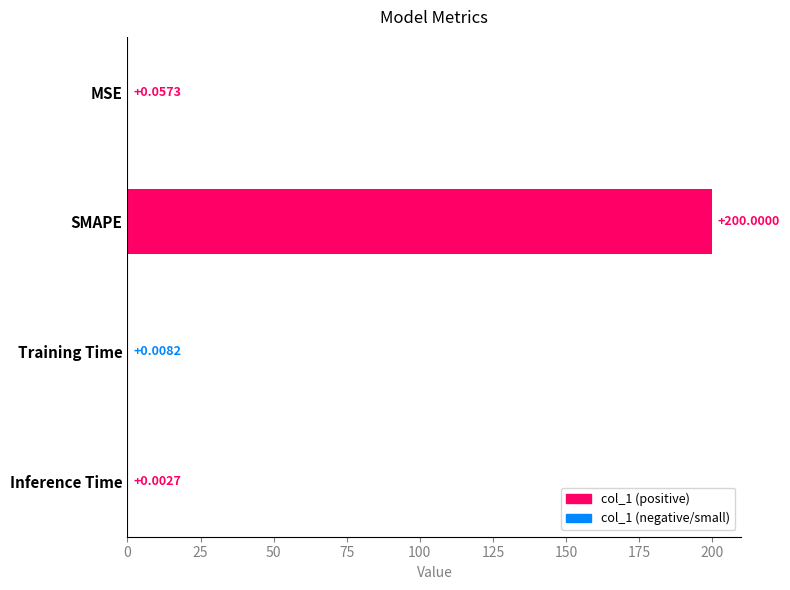

At which label is the value closest to 100?

MSE